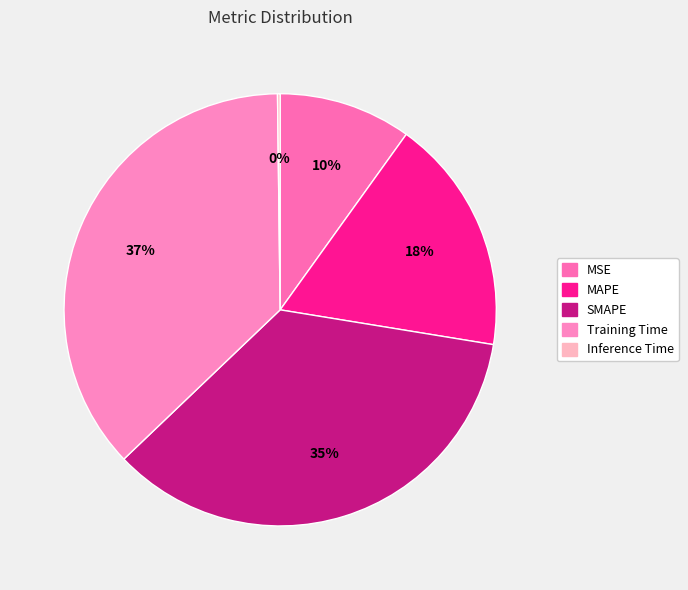

Which category has the biggest portion of the pie?

Training Time